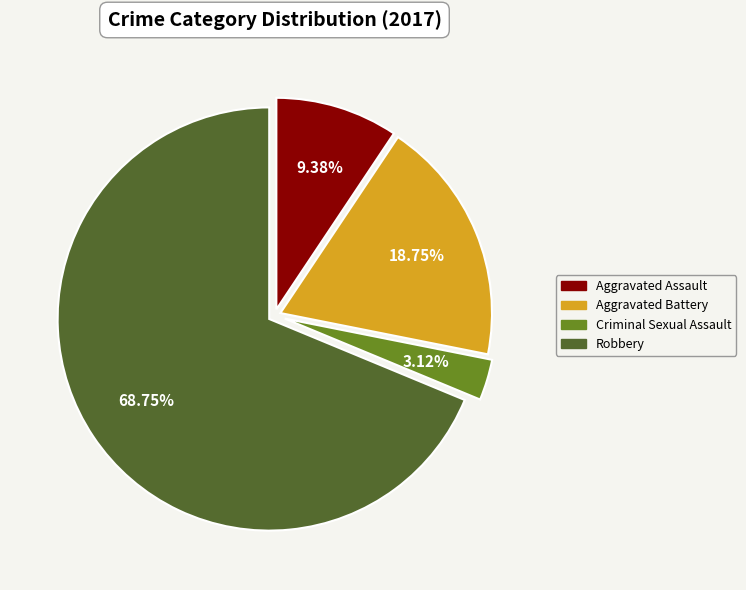

What is the smallest slice in the pie chart?

Criminal Sexual Assault